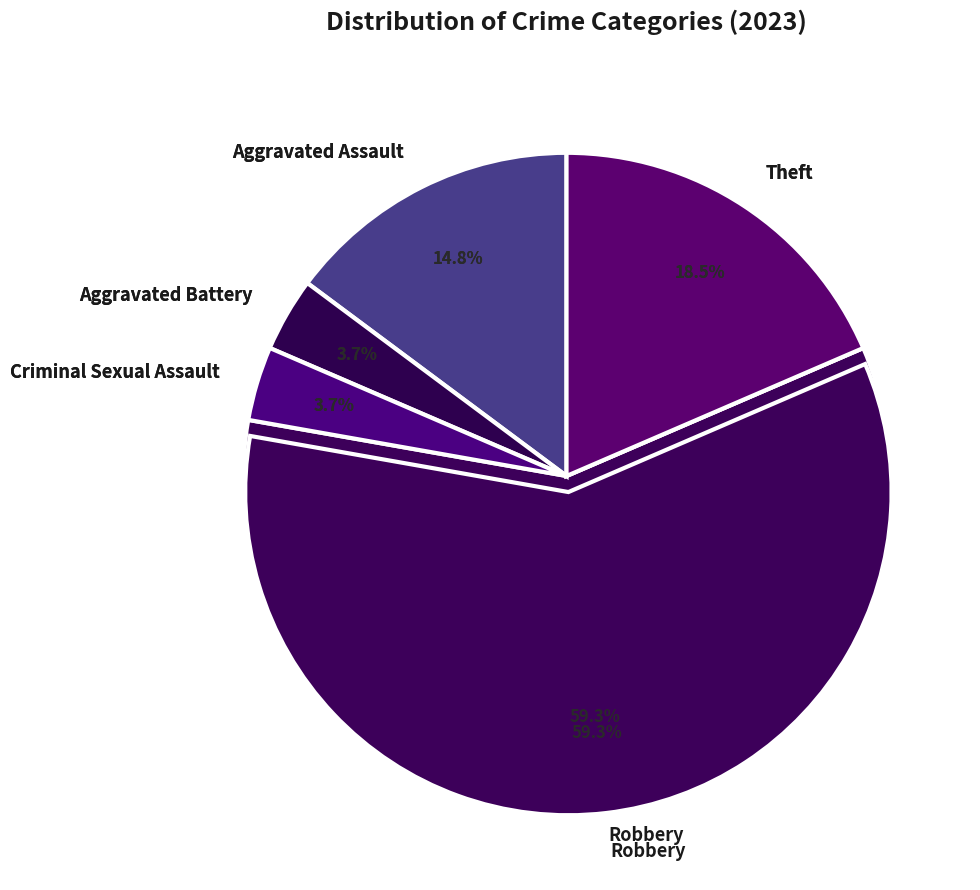

What is the change in value from Criminal Sexual Assault to Robbery?

+15